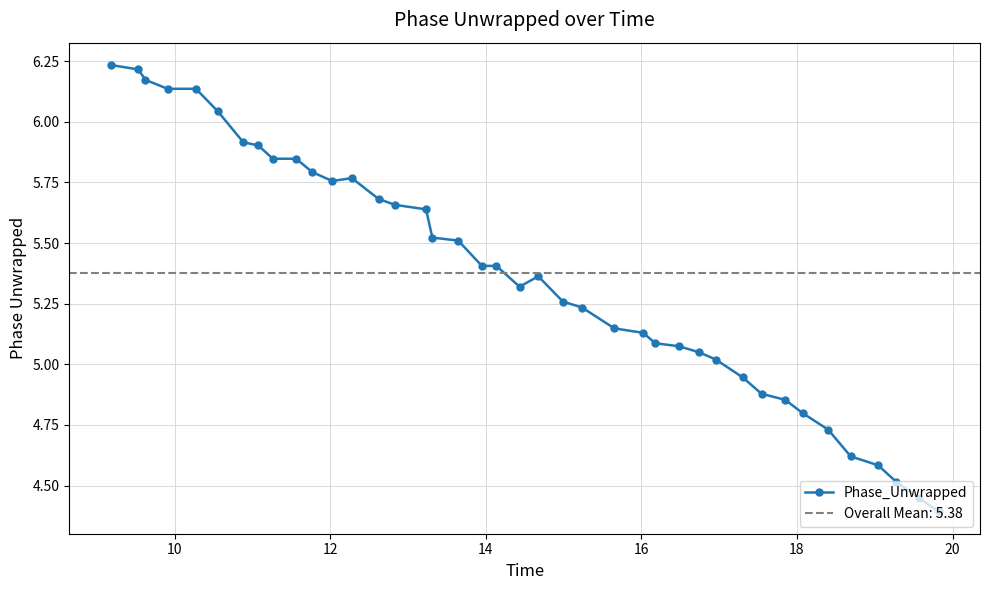

What is the maximum value shown in the chart?

6.2